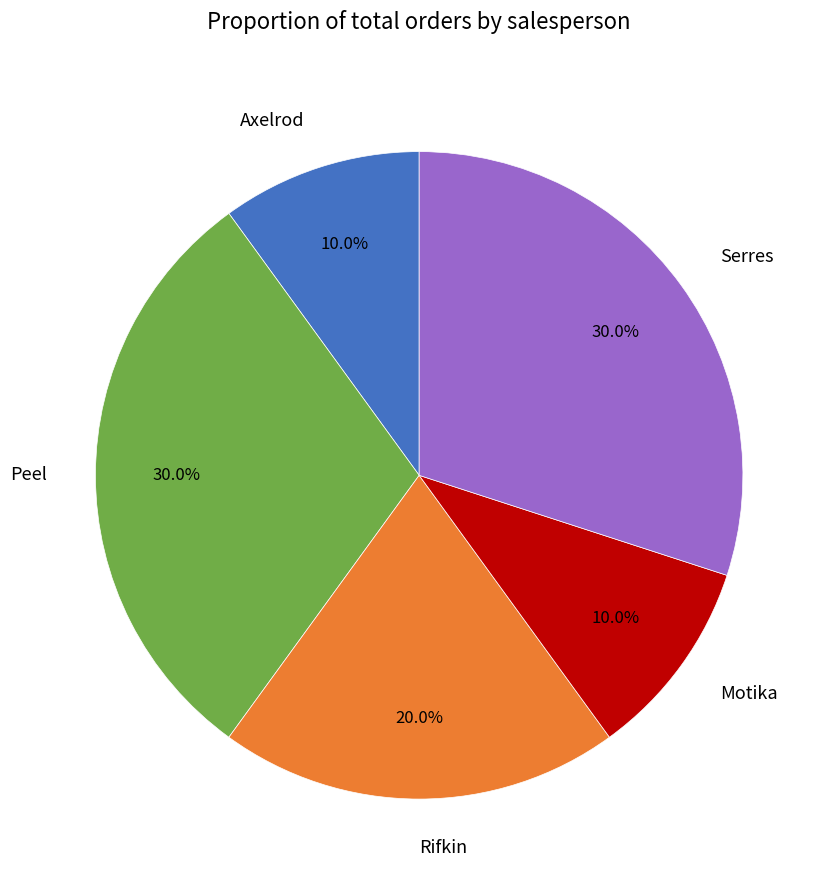

Is it true that Axelrod is 10% of the pie?

True